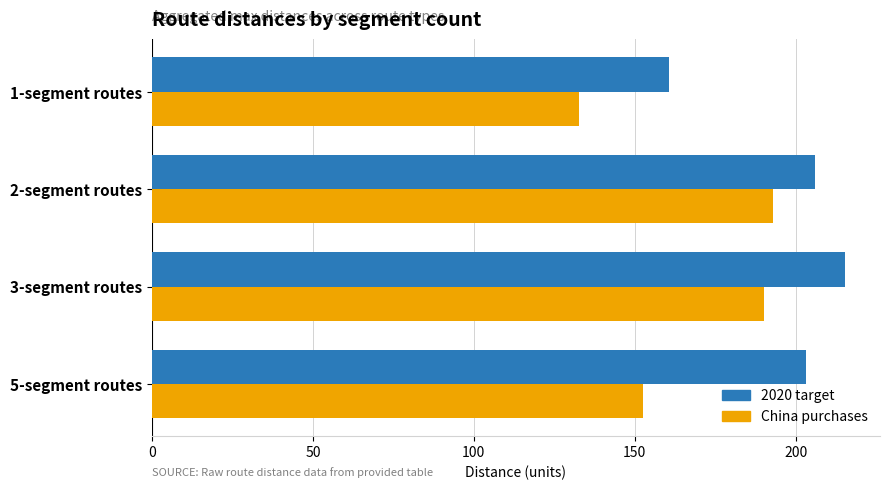

Which category has the lowest value across all series?

1-segment routes